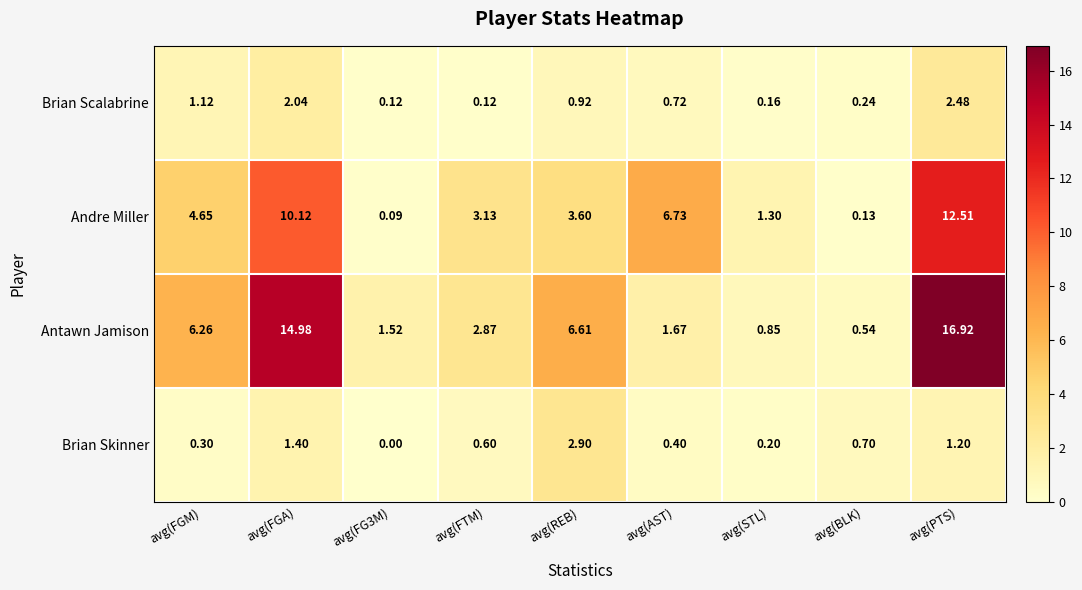

Which series has the widest spread of values?

Antawn Jamison